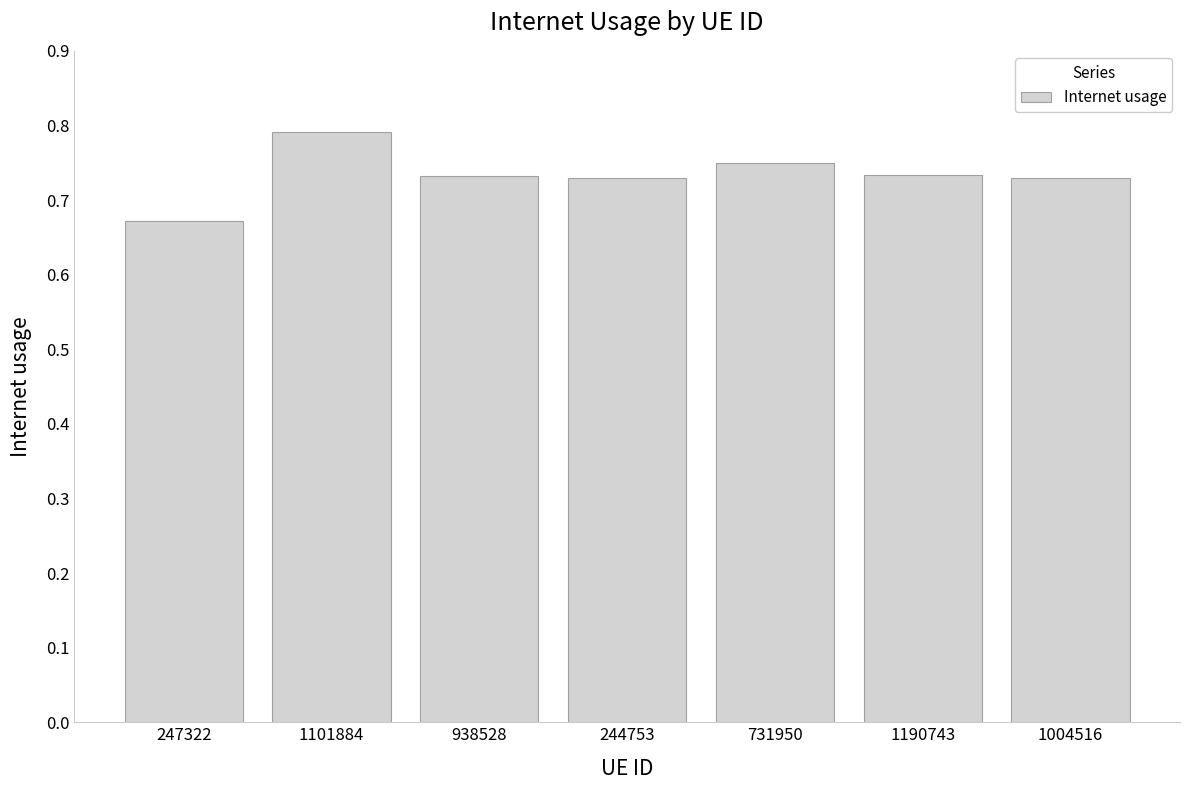

What is the sum of the values at 1004516 and 731950?

1.5